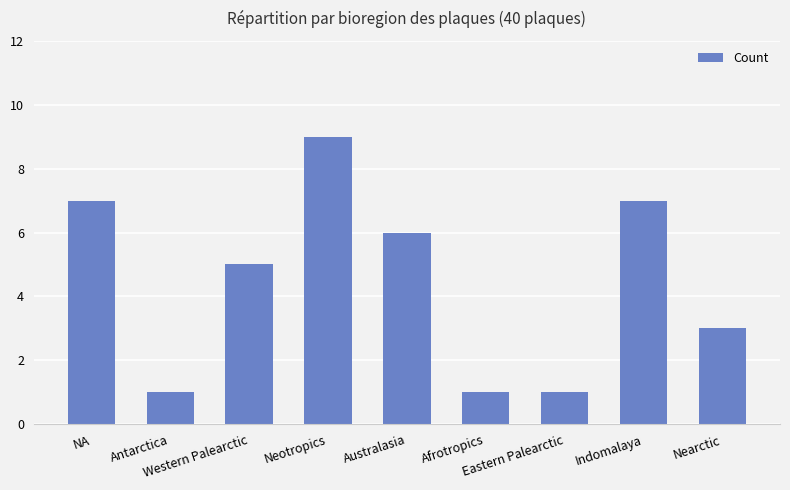

What is the difference between the maximum and second lowest values?

8